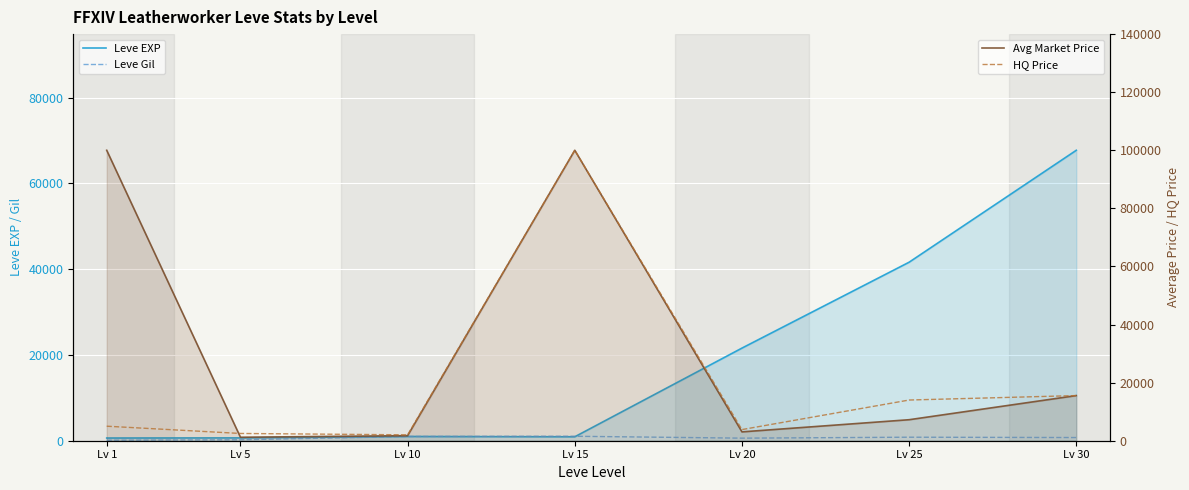

At how many categories does at least one series exceed 90502?

2